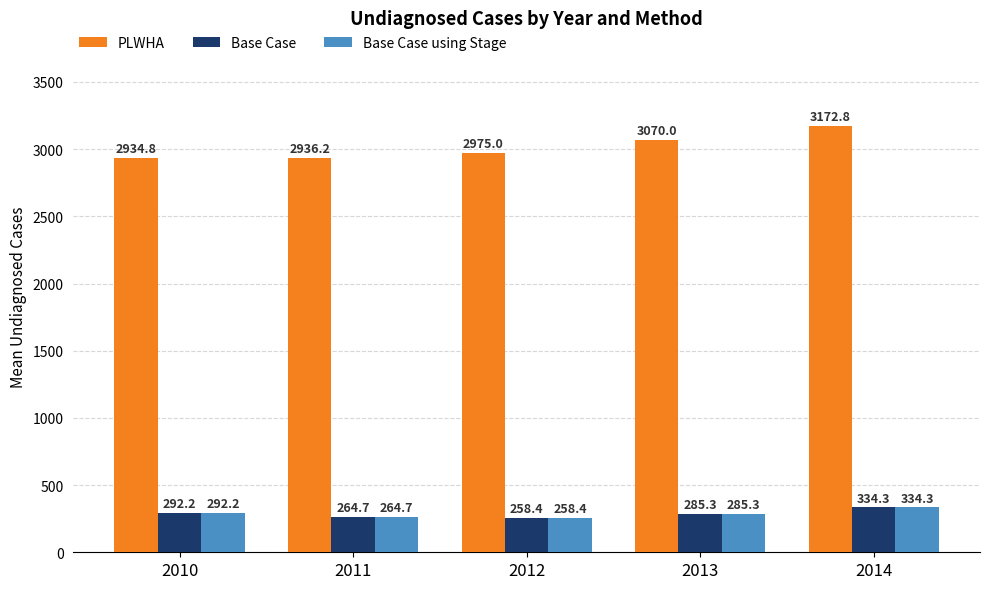

Rank the categories by Base Case using Stage value from highest to lowest.

2014, 2010, 2013, 2011, 2012